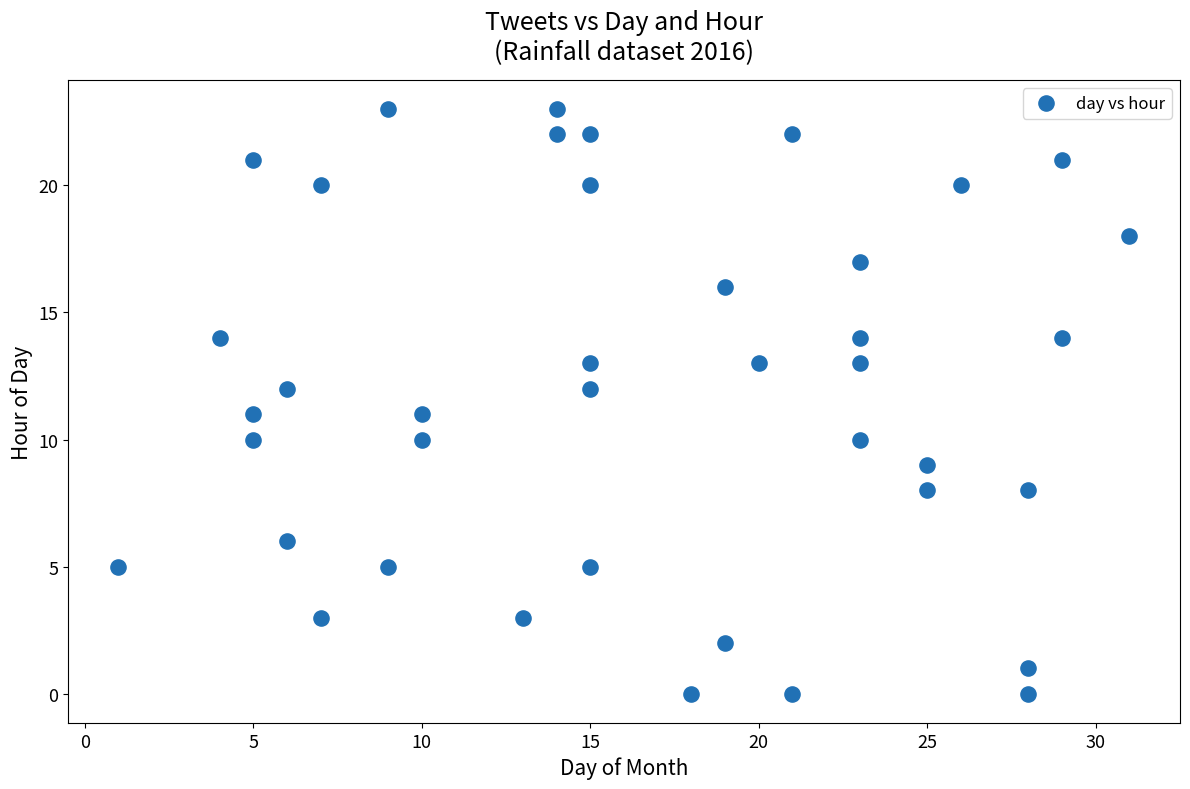

What is the range of X values (max minus min)?

30